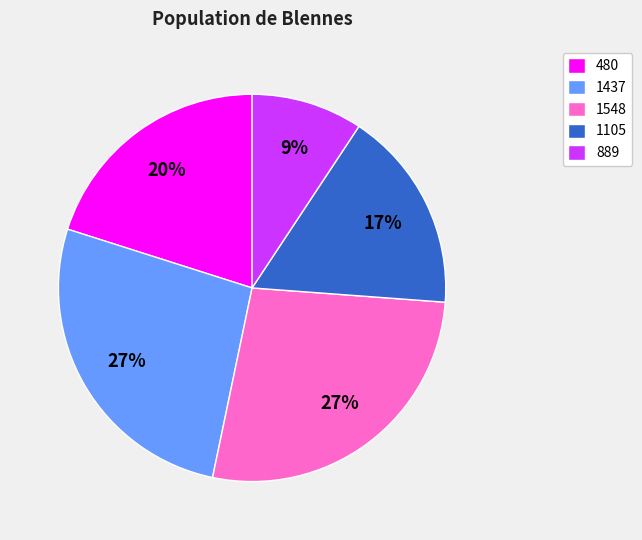

Do 1548 and 1105 together represent more than half of the pie?

No